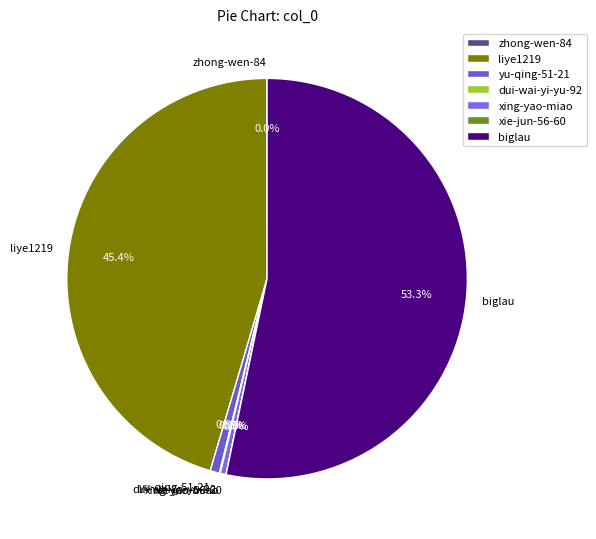

What is the largest slice in the pie chart?

biglau